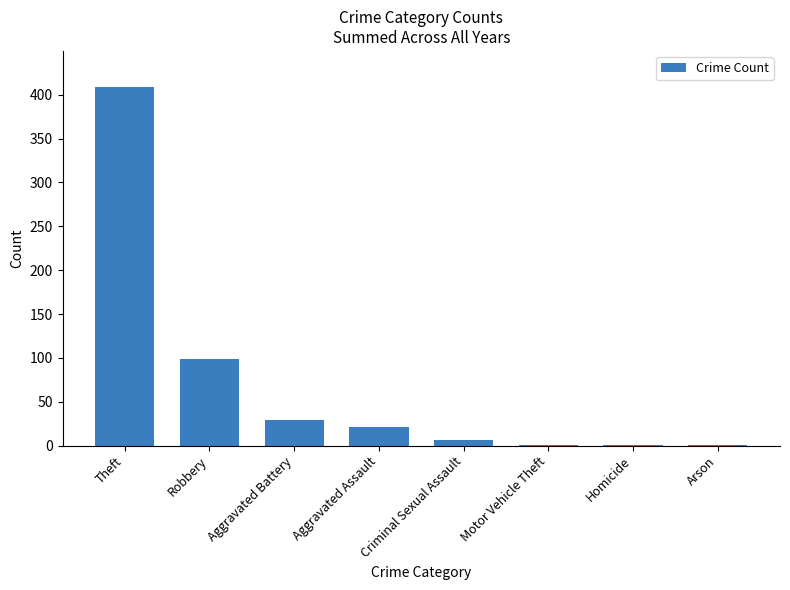

Which has a higher value, Homicide or Criminal Sexual Assault?

Criminal Sexual Assault